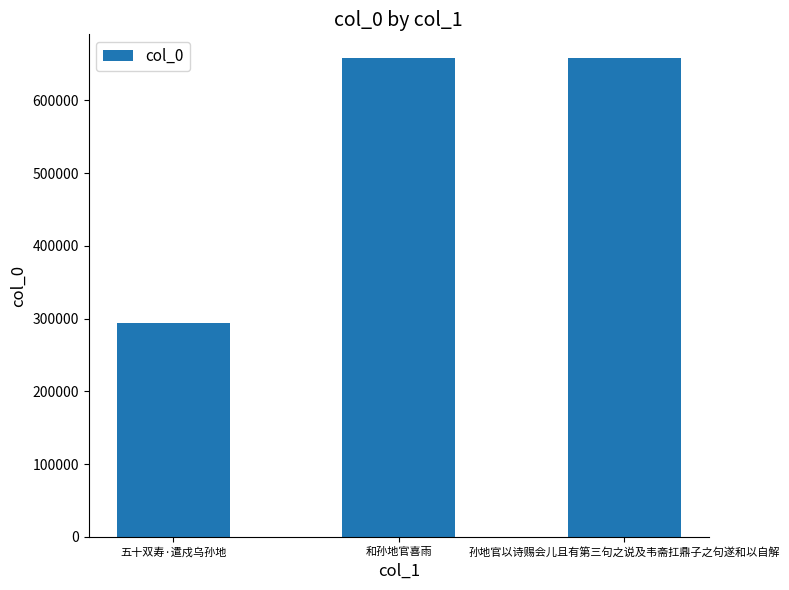

How many bars are there in total?

3